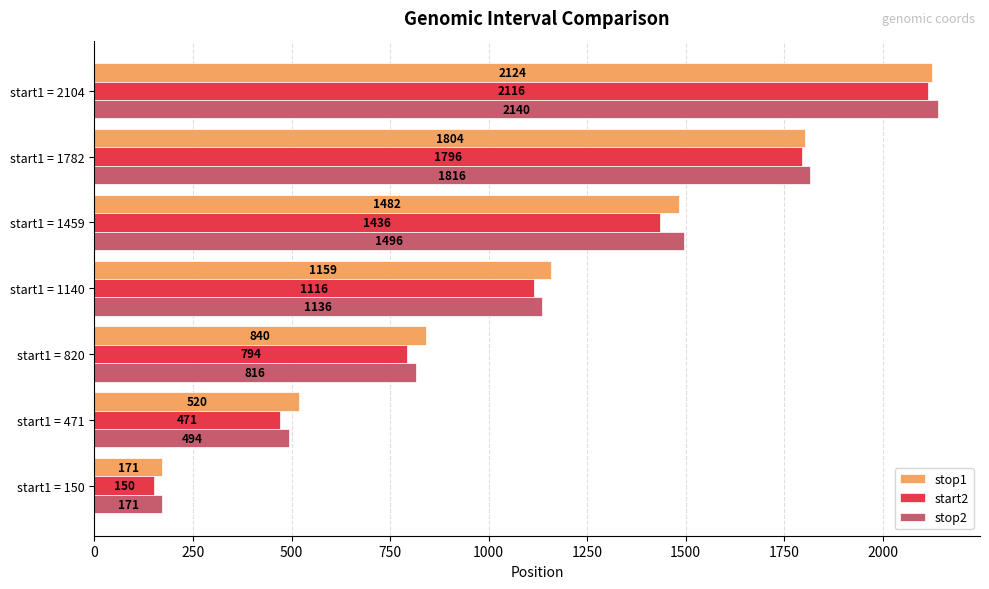

Count the start2 values in the range 471 to 1796.

5